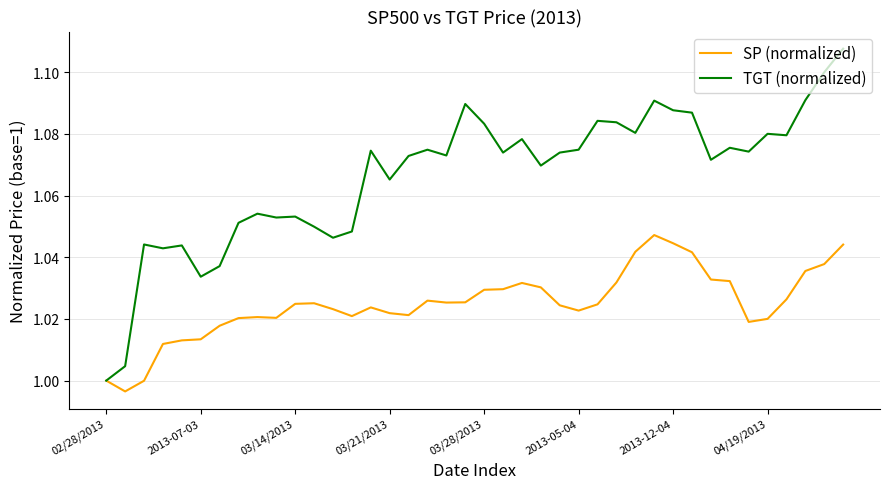

Which series has the largest range (max minus min)?

TGT (normalized)